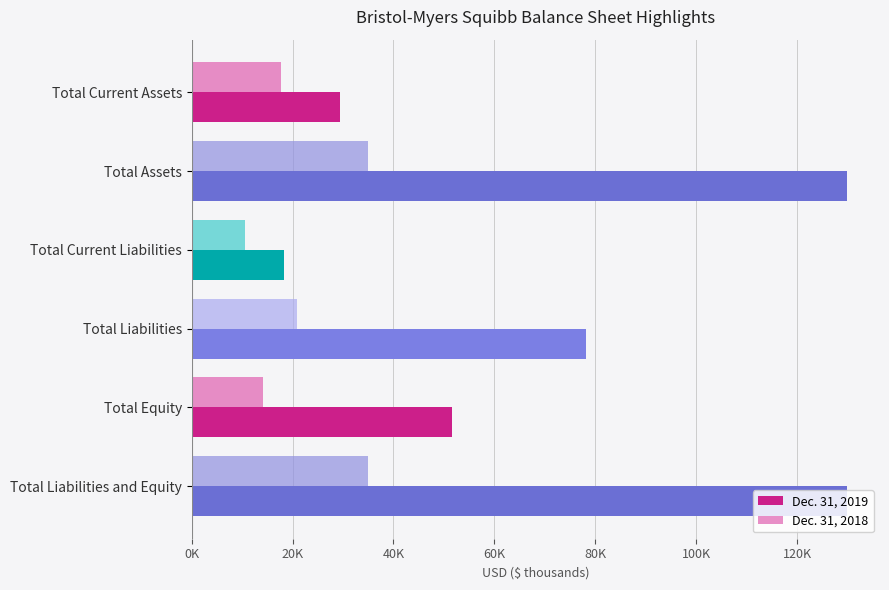

What is the sum of all Dec. 31, 2018 values?

133328